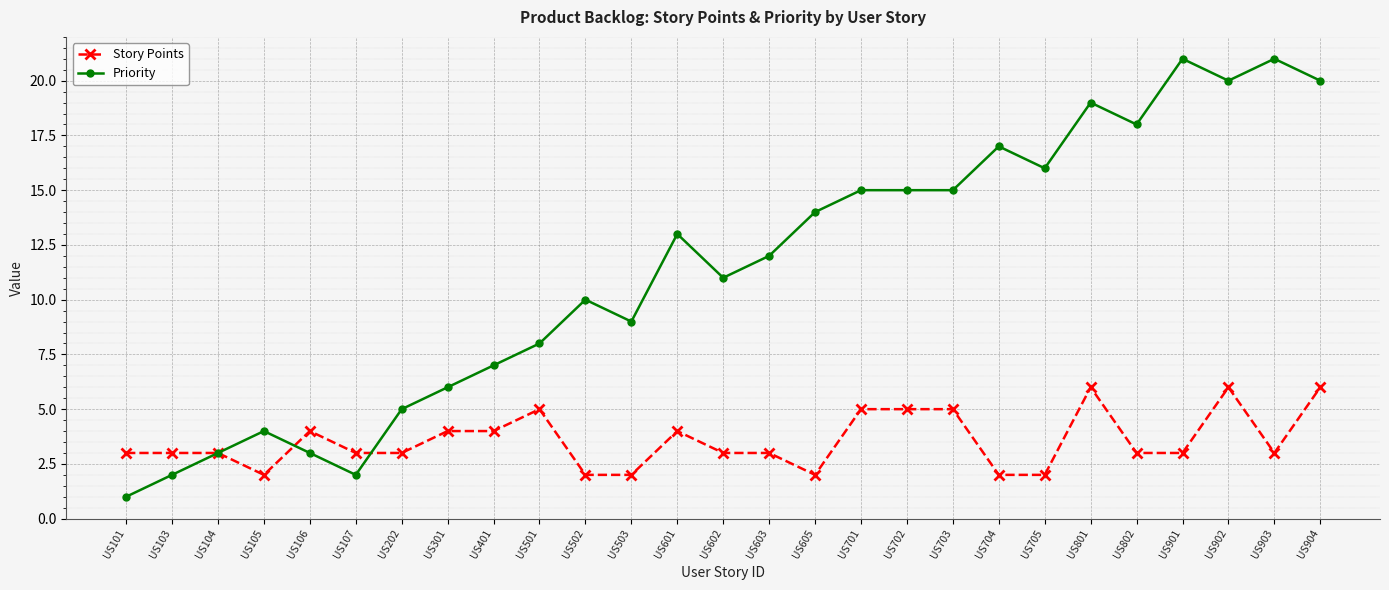

What is the sum of the Priority values at US502 and US901?

31